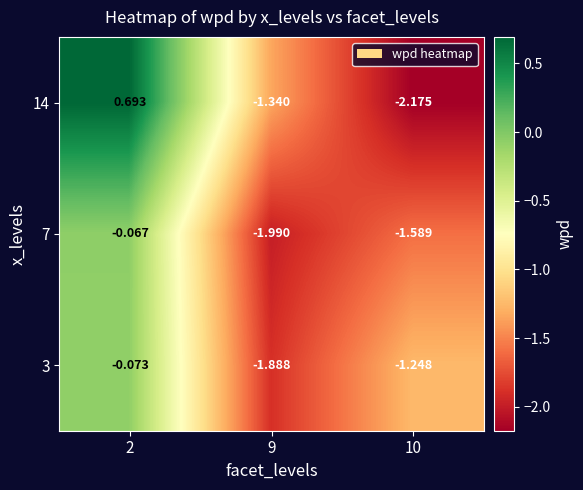

Is the value of 3 at 9 greater than the value of 7 at 10?

No